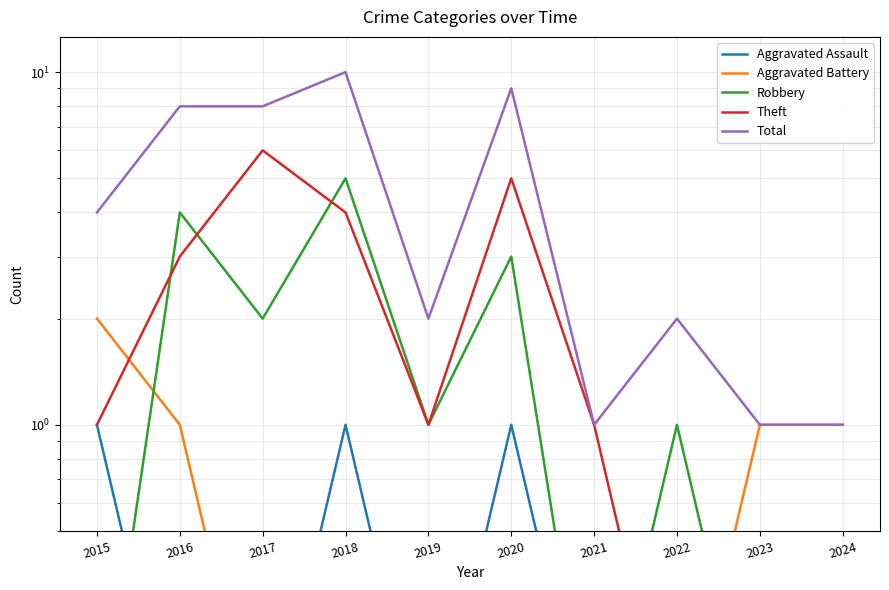

Does the chart have visible grid lines?

Yes